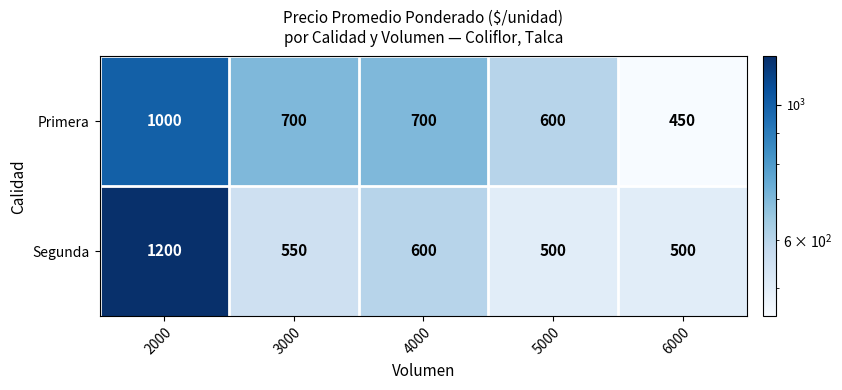

Rank the series at 4000 from lowest to highest value.

Segunda, Primera